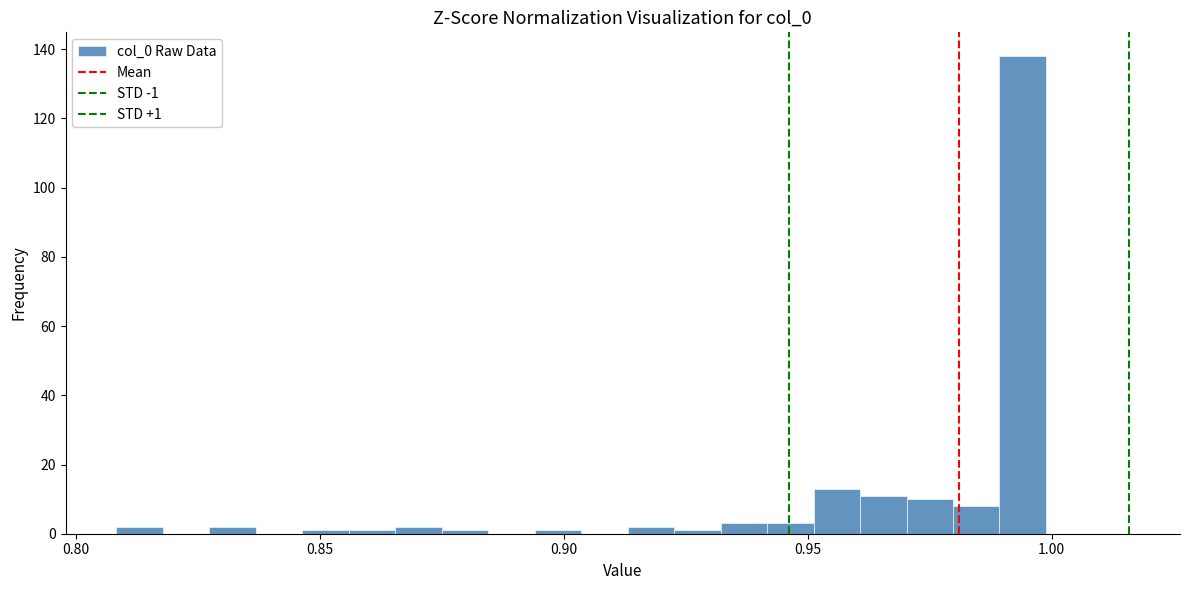

Read against the x-axis, roughly where is the centre of the tallest bar?

0.995